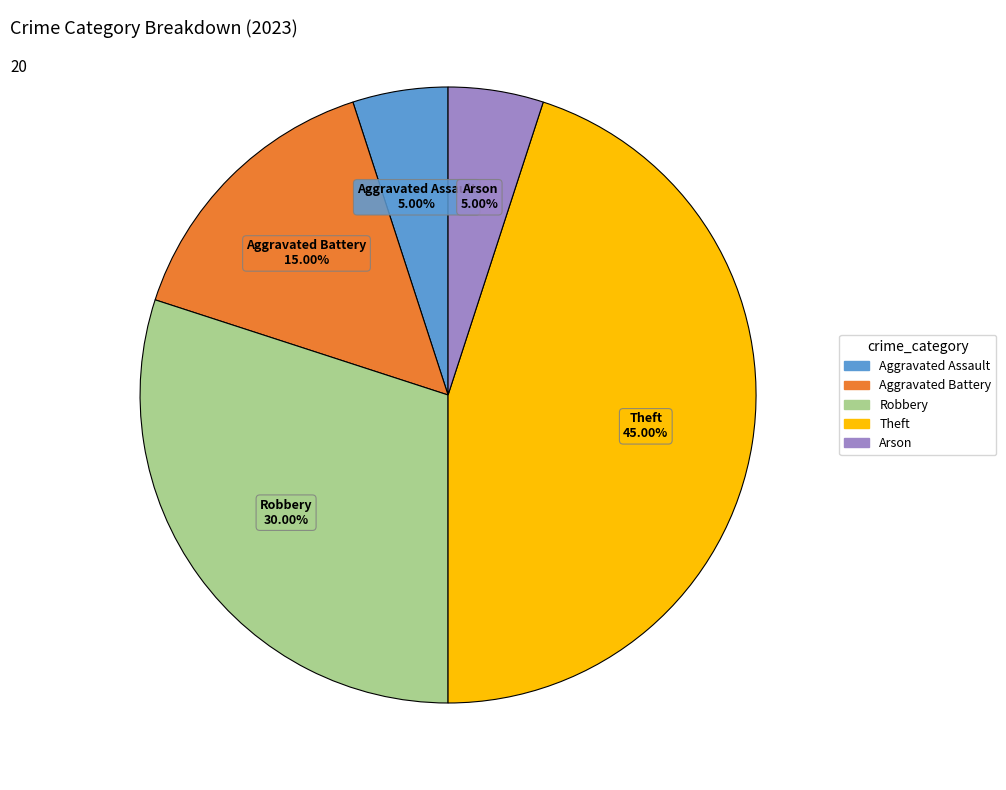

Does any single category account for the majority?

No